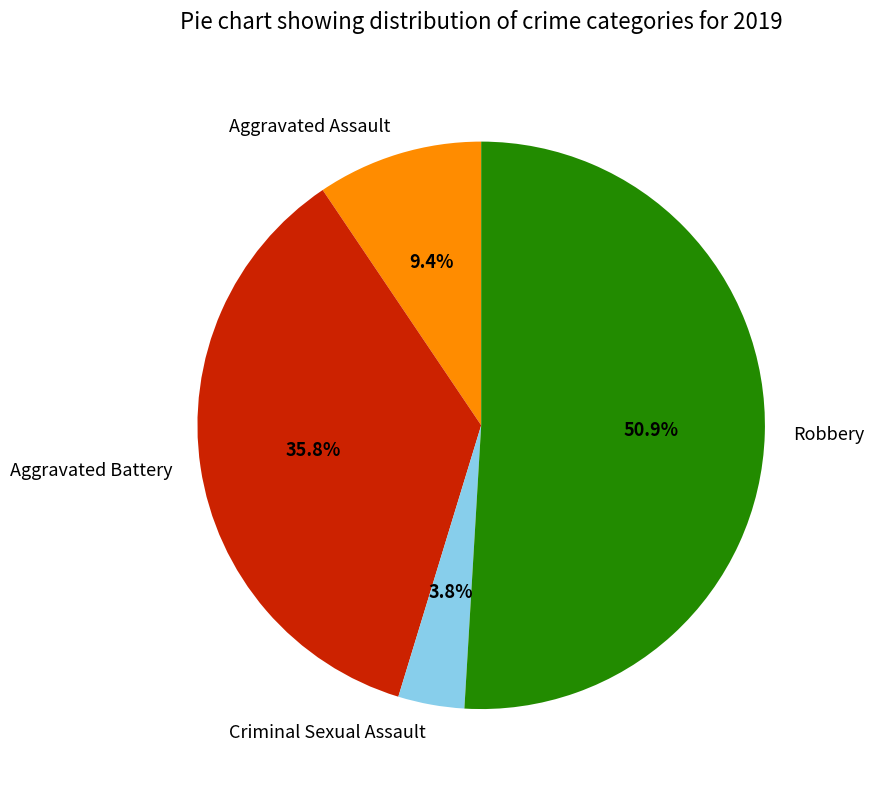

Between Criminal Sexual Assault and Aggravated Battery, which is larger?

Aggravated Battery